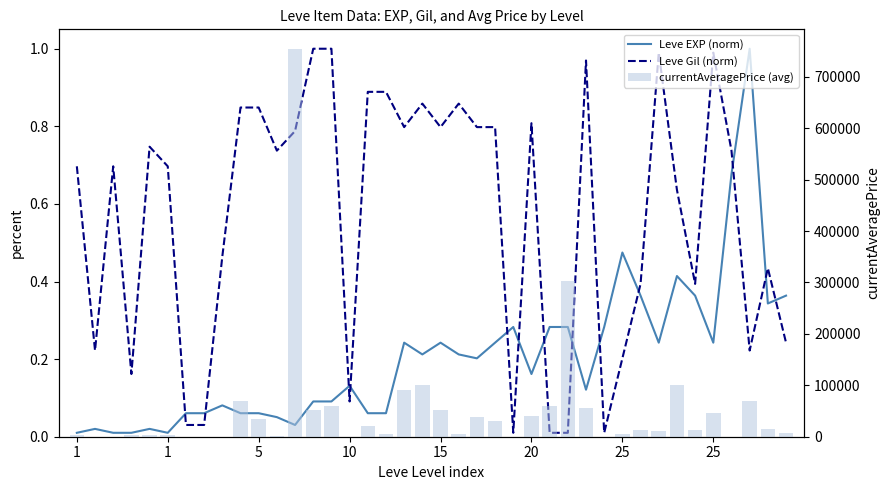

How many data points in currentAveragePrice (avg) are above 13500?

19